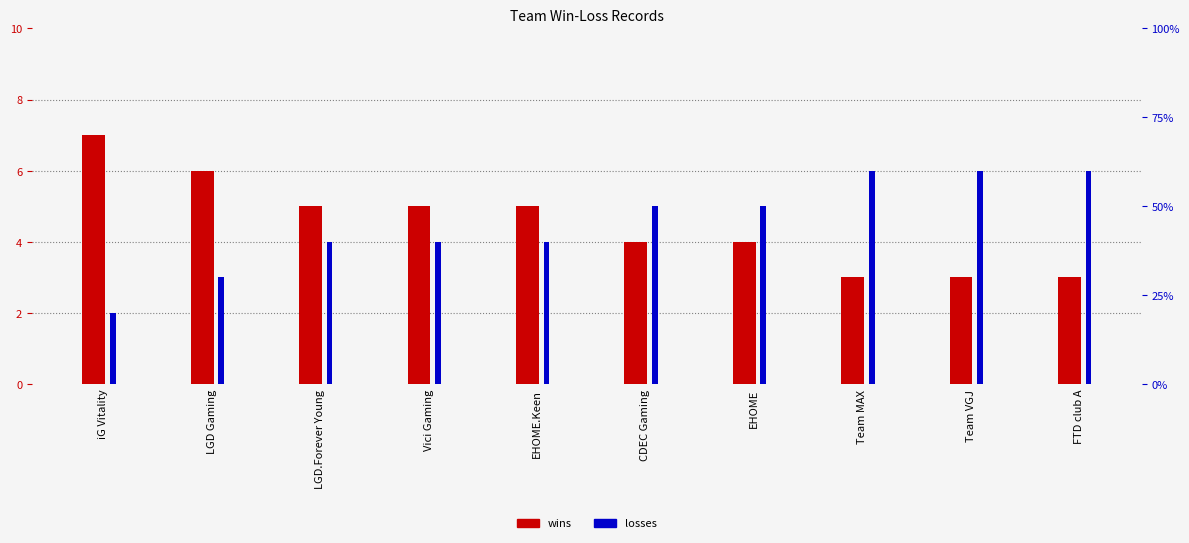

Between CDEC Gaming and Team MAX, which series saw the biggest shift?

wins